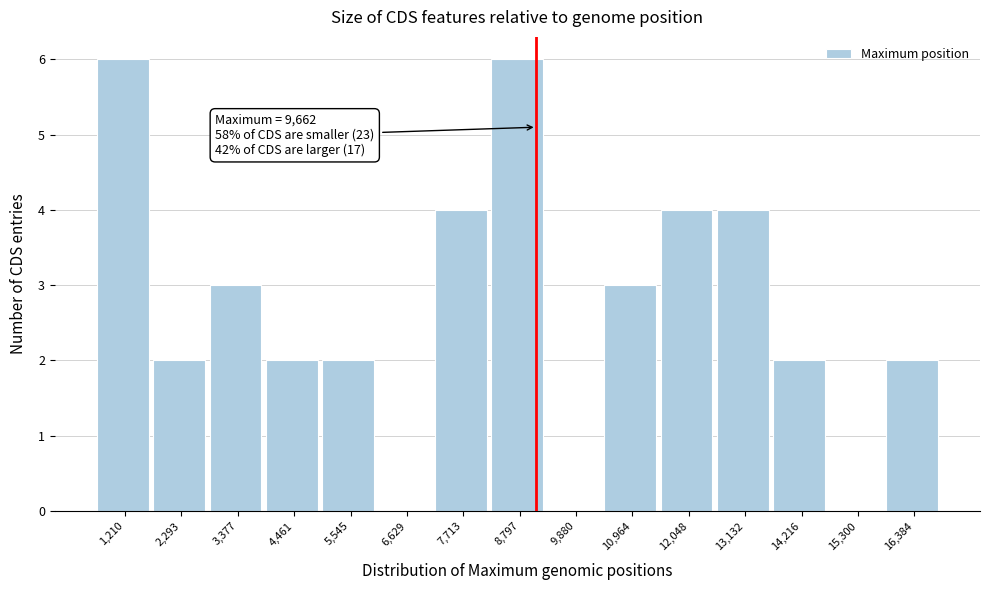

Reading left to right, list all the values displayed in this chart.

1,210=6	2,293=2	3,377=3	4,461=2	5,545=2	6,629=0	7,713=4	8,797=6	9,880=0	10,964=3	12,048=4	13,132=4	14,216=2	15,300=0	16,384=2